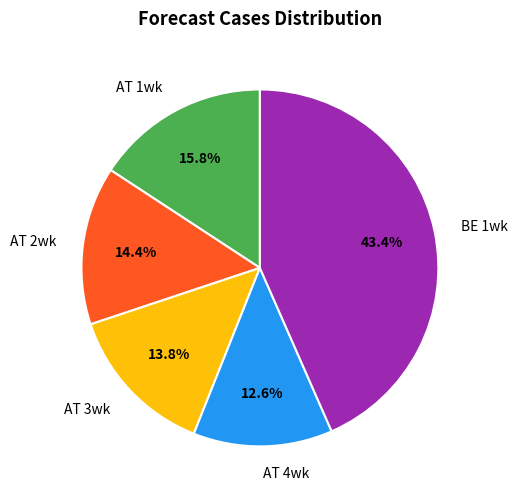

What is the ratio of the value at AT 1wk to the value at BE 1wk?

0.4